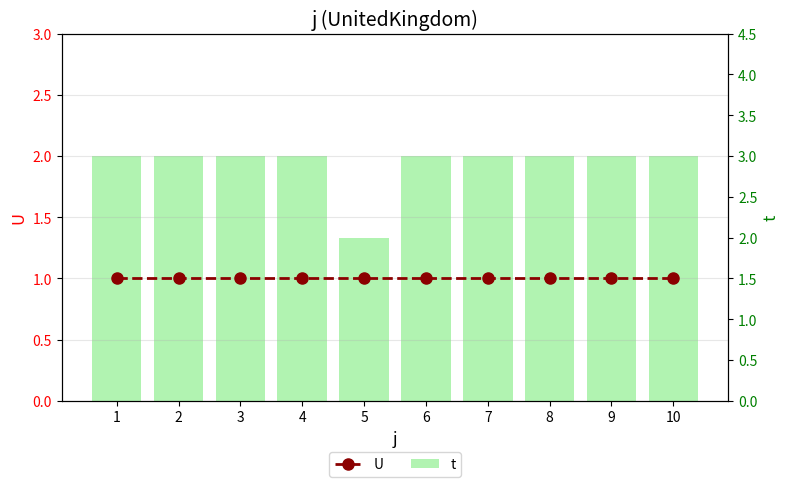

What is the value of the t bar at the 6th from the left?

3